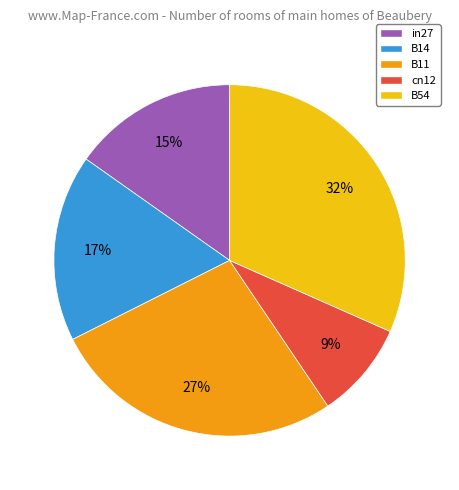

Which has a higher value, B54 or cn12?

B54